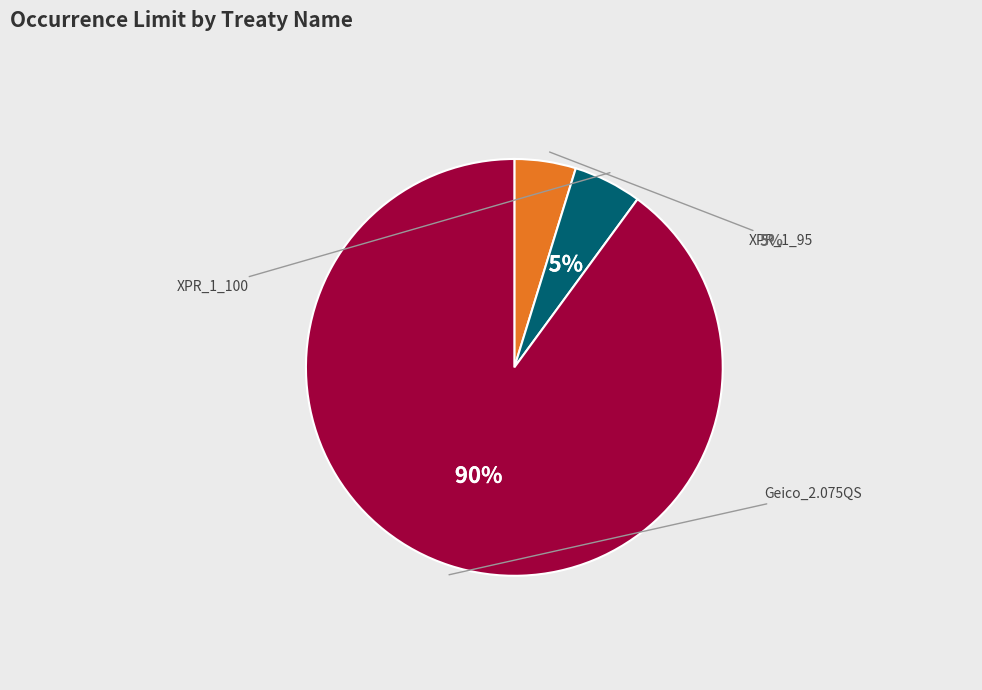

Is it true that XPR_1_100 is 14% of the pie?

False